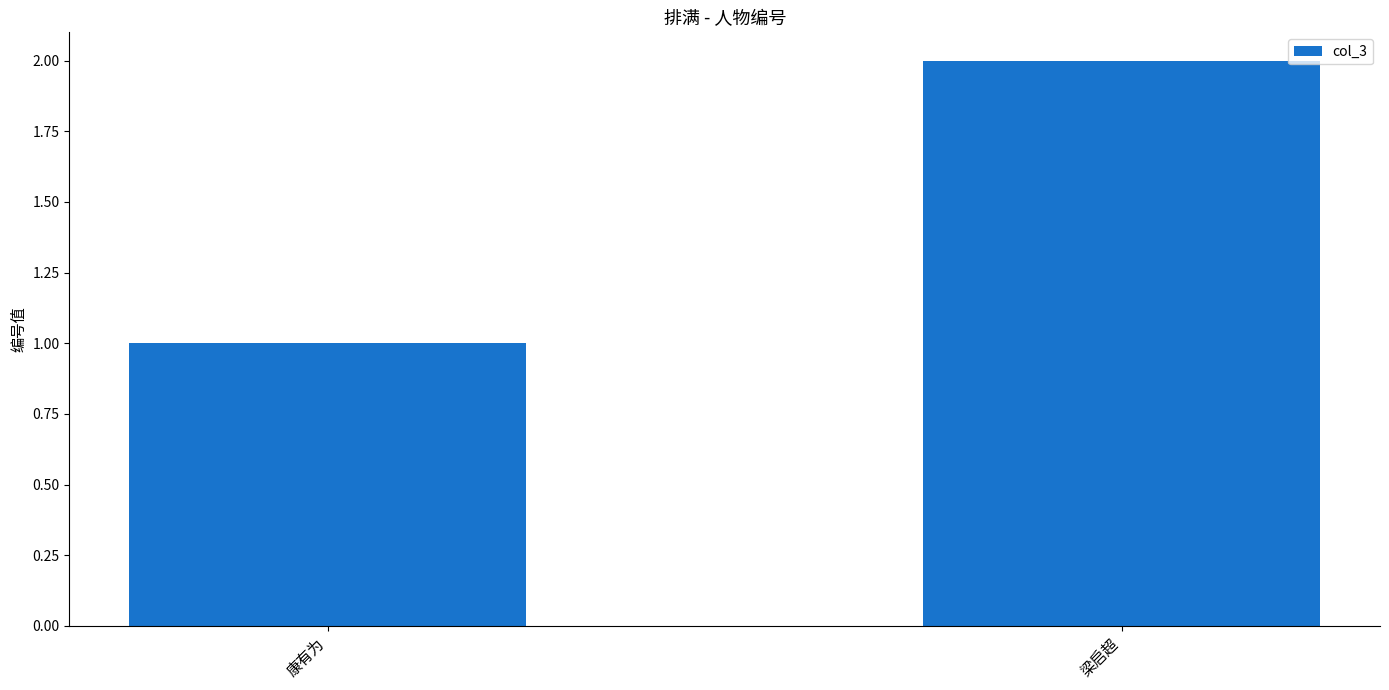

Reading left to right, list all the values displayed in this chart.

康有为=1	梁启超=2